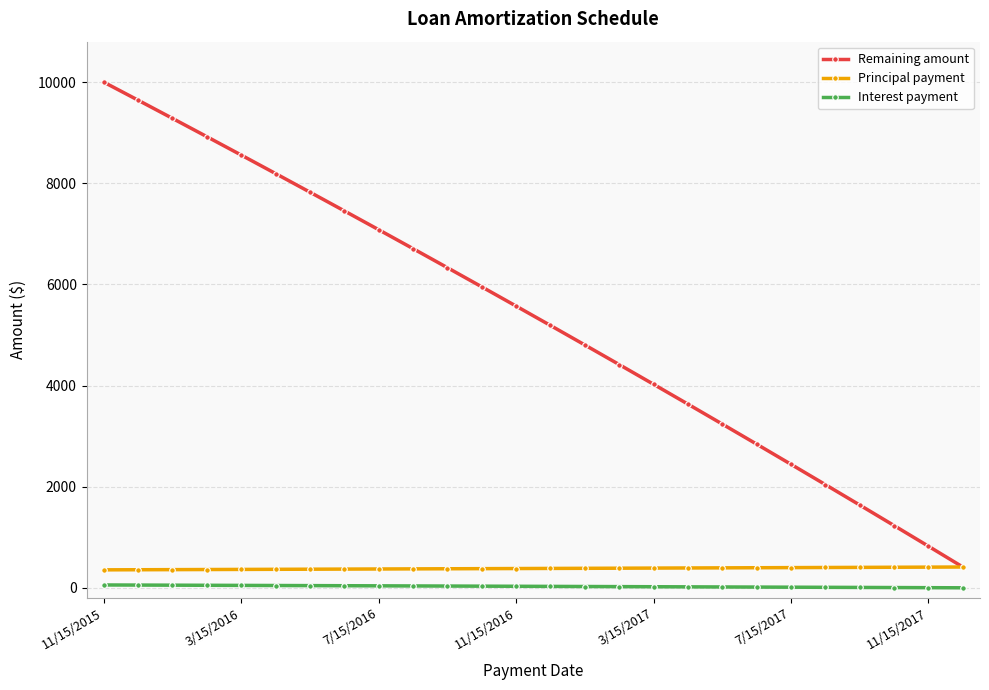

True or false: Remaining amount and Interest payment intersect in this chart.

False